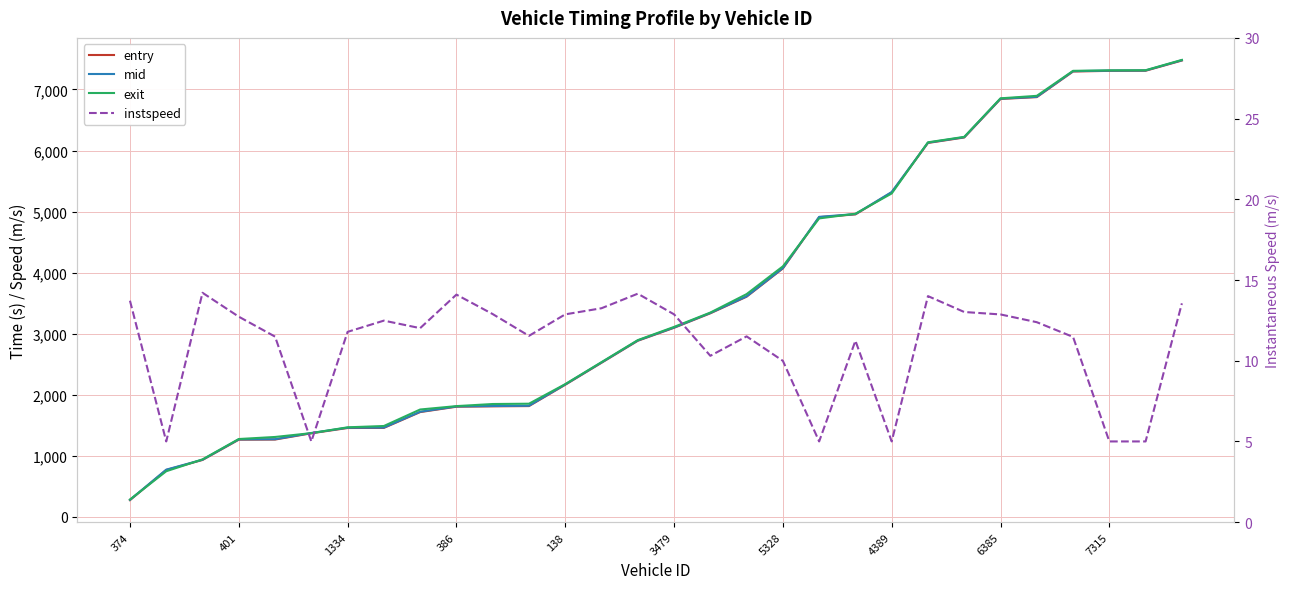

What is the minimum value for entry?

273.8